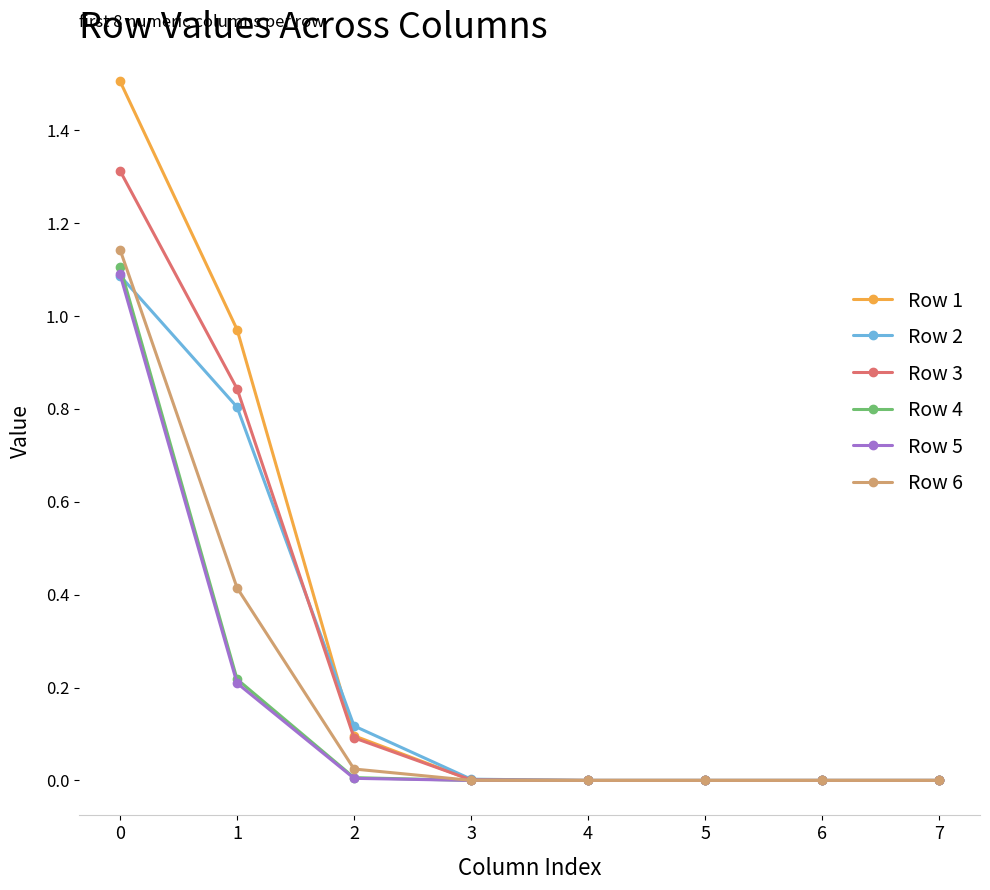

What is the value of the Row 1 point at the 1st from the left?

1.5